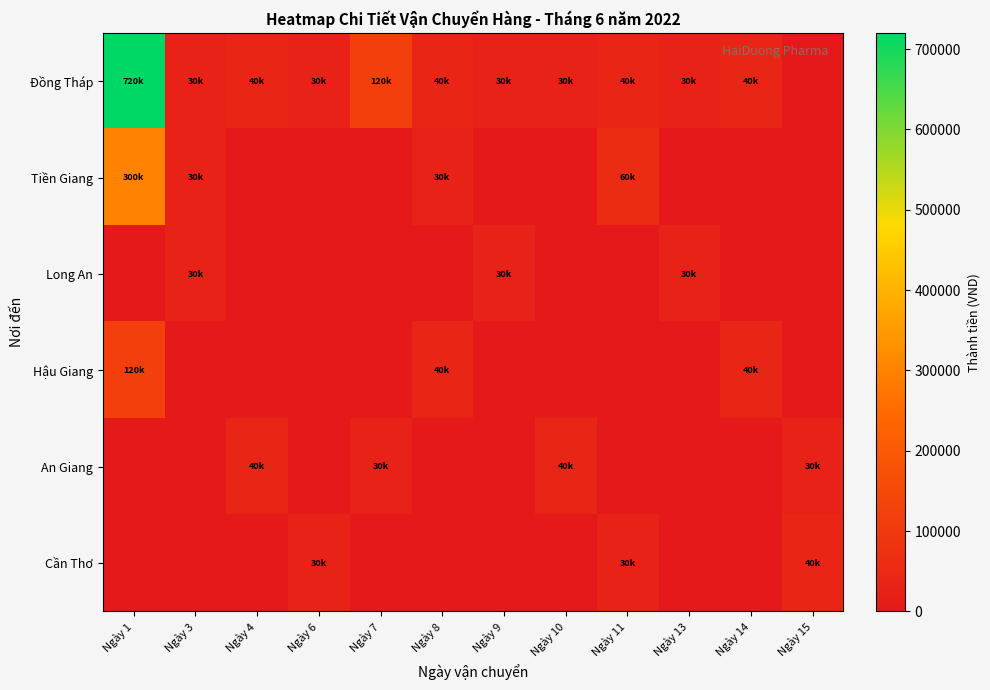

Reading left to right, what are all the values shown in this chart?

Đồng Tháp: Ngày 1=720000	Ngày 3=30000	Ngày 4=40000	Ngày 6=30000	Ngày 7=120000	Ngày 8=40000	Ngày 9=30000	Ngày 10=30000	Ngày 11=40000	Ngày 13=30000	Ngày 14=40000	Ngày 15=0
Tiền Giang: Ngày 1=300000	Ngày 3=30000	Ngày 4=0	Ngày 6=0	Ngày 7=0	Ngày 8=30000	Ngày 9=0	Ngày 10=0	Ngày 11=60000	Ngày 13=0	Ngày 14=0	Ngày 15=0
Long An: Ngày 1=0	Ngày 3=30000	Ngày 4=0	Ngày 6=0	Ngày 7=0	Ngày 8=0	Ngày 9=30000	Ngày 10=0	Ngày 11=0	Ngày 13=30000	Ngày 14=0	Ngày 15=0
Hậu Giang: Ngày 1=120000	Ngày 3=0	Ngày 4=0	Ngày 6=0	Ngày 7=0	Ngày 8=40000	Ngày 9=0	Ngày 10=0	Ngày 11=0	Ngày 13=0	Ngày 14=40000	Ngày 15=0
An Giang: Ngày 1=0	Ngày 3=0	Ngày 4=40000	Ngày 6=0	Ngày 7=30000	Ngày 8=0	Ngày 9=0	Ngày 10=40000	Ngày 11=0	Ngày 13=0	Ngày 14=0	Ngày 15=30000
Cần Thơ: Ngày 1=0	Ngày 3=0	Ngày 4=0	Ngày 6=30000	Ngày 7=0	Ngày 8=0	Ngày 9=0	Ngày 10=0	Ngày 11=30000	Ngày 13=0	Ngày 14=0	Ngày 15=40000